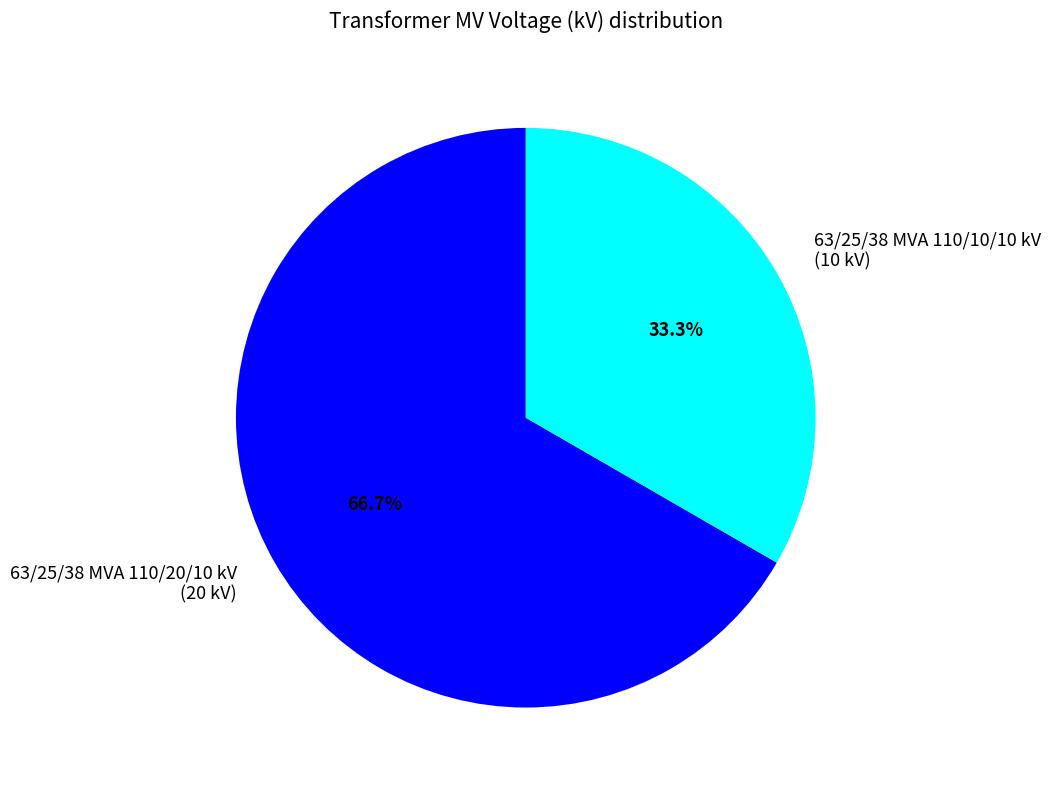

To the nearest percent, what is the average slice percentage?

50%